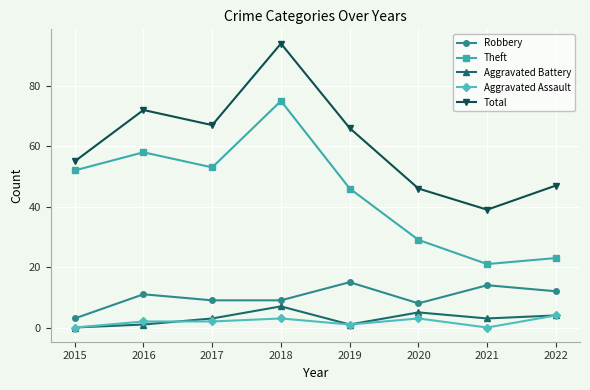

True or false: Aggravated Battery and Total intersect in this chart.

False